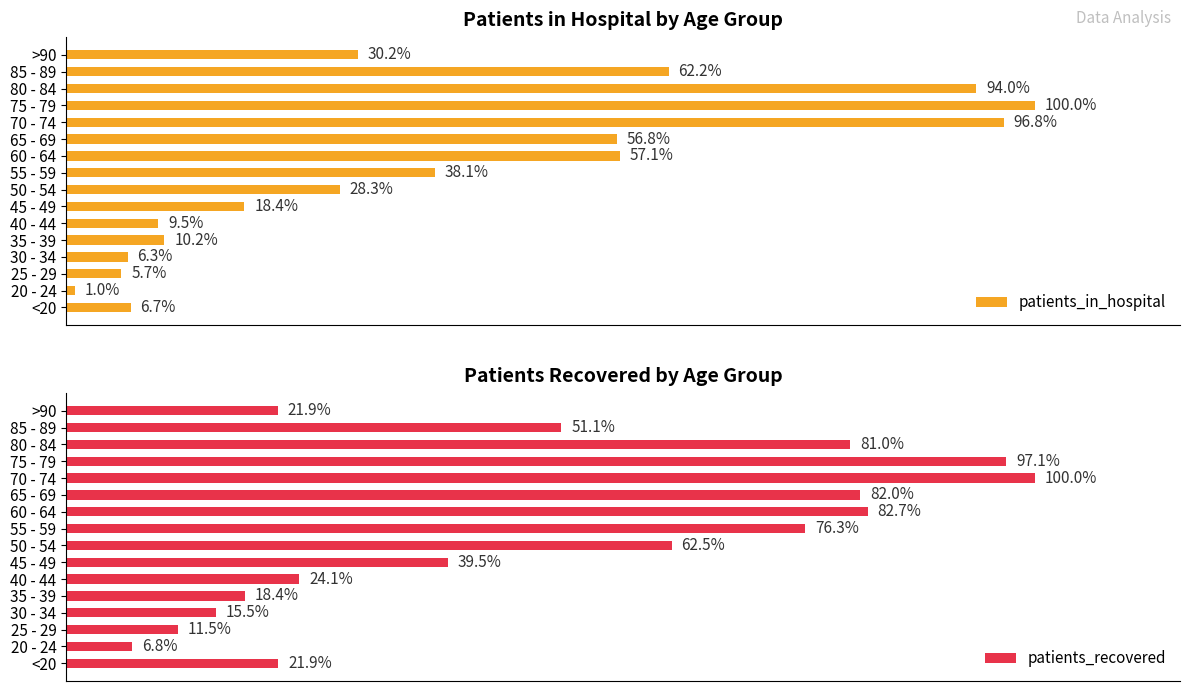

What is the value of the patients_recovered bar at the 8th from the left?

62.5